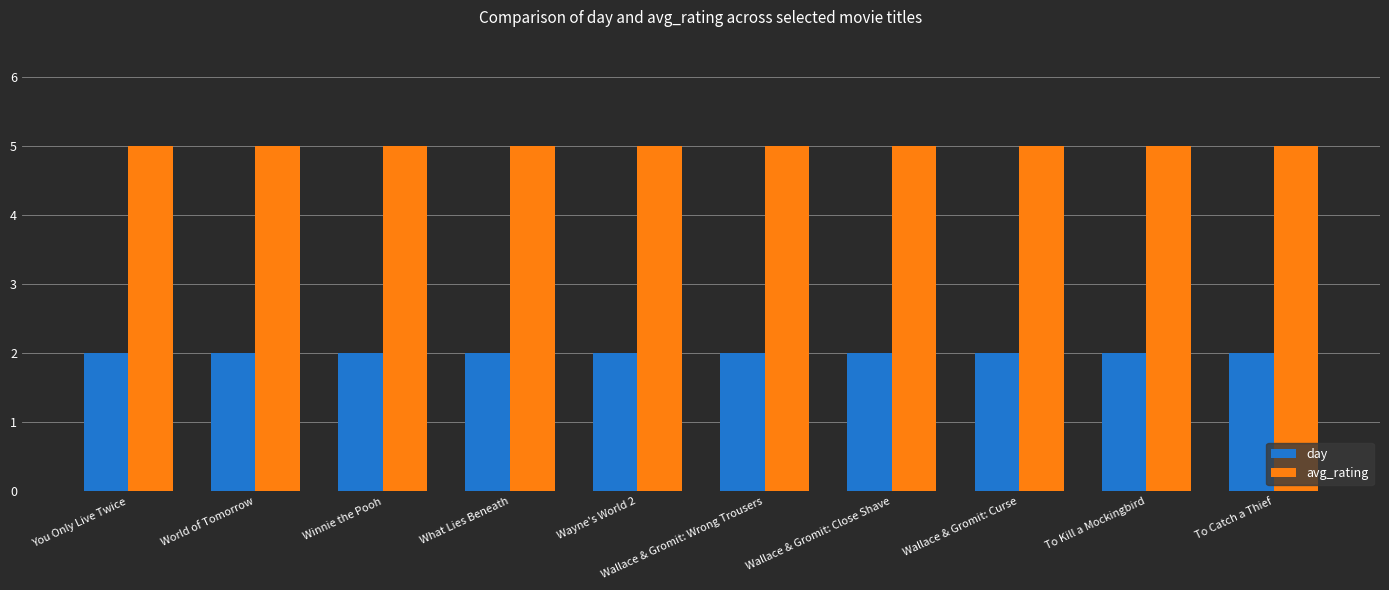

What is the average value of the avg_rating series?

5